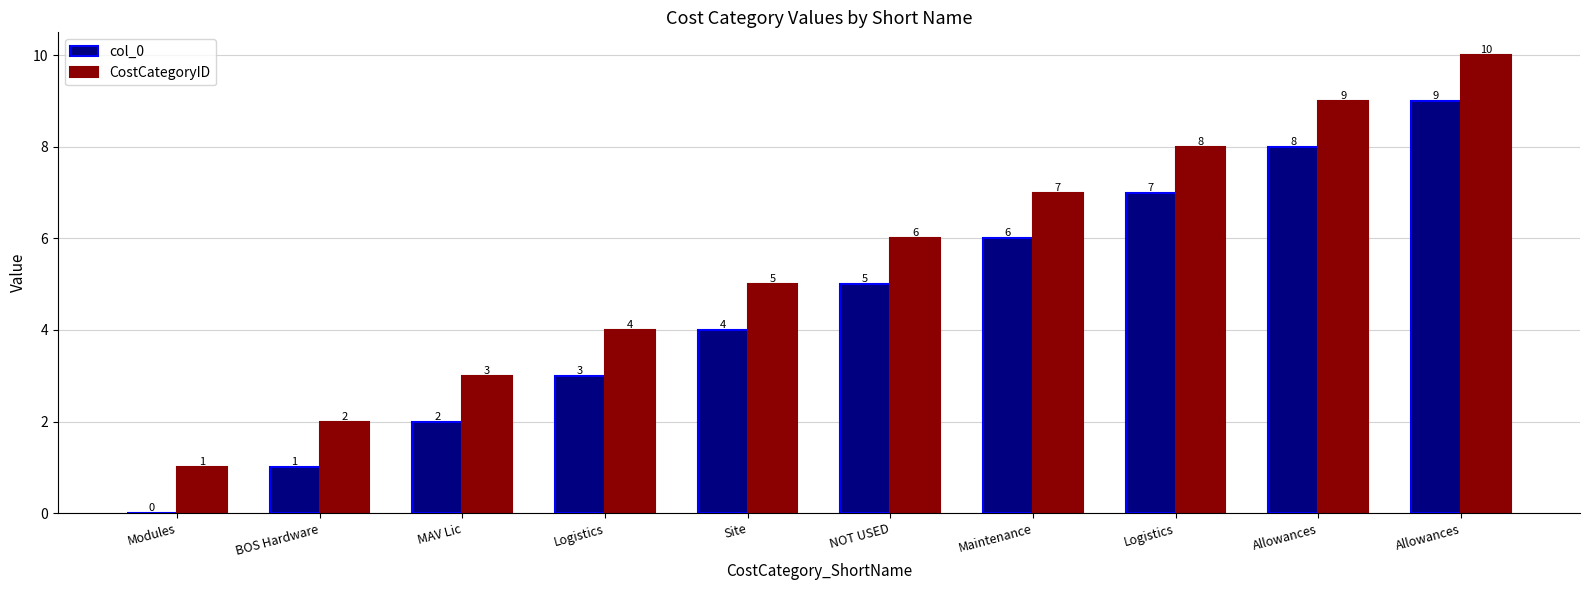

What are all the series names shown in the legend?

col_0, CostCategoryID